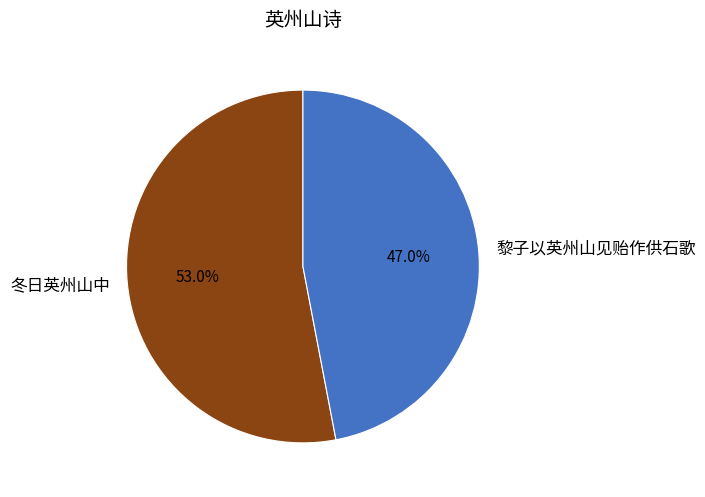

To the nearest percent, what is the difference between the 黎子以英州山见贻作供石歌 and 冬日英州山中 slice percentages?

6%